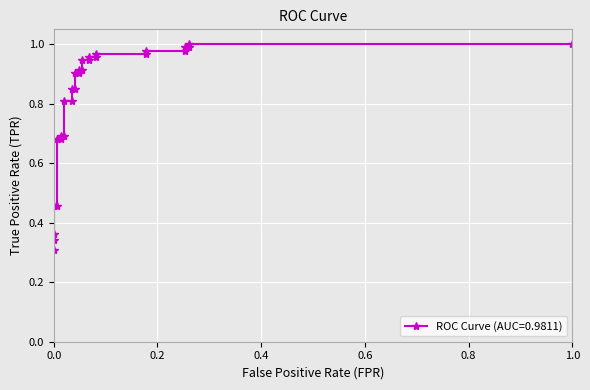

Is this an area chart (filled region under the line)?

No